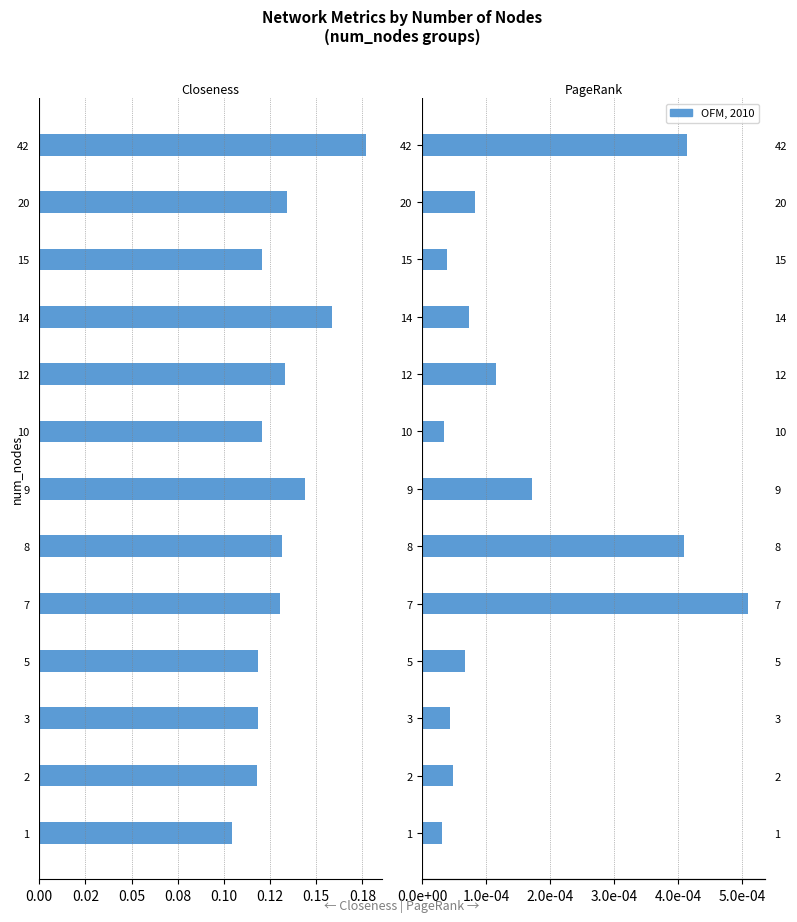

How many groups of bars are there?

13